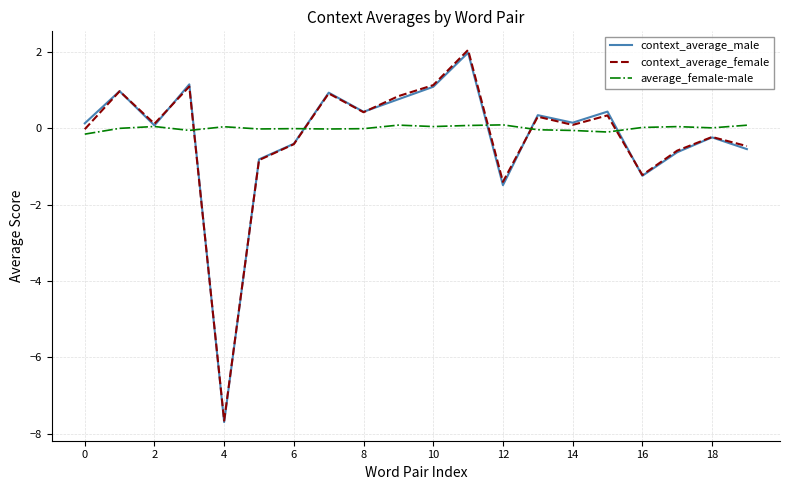

What is the highest value of the context_average_female series?

2.1